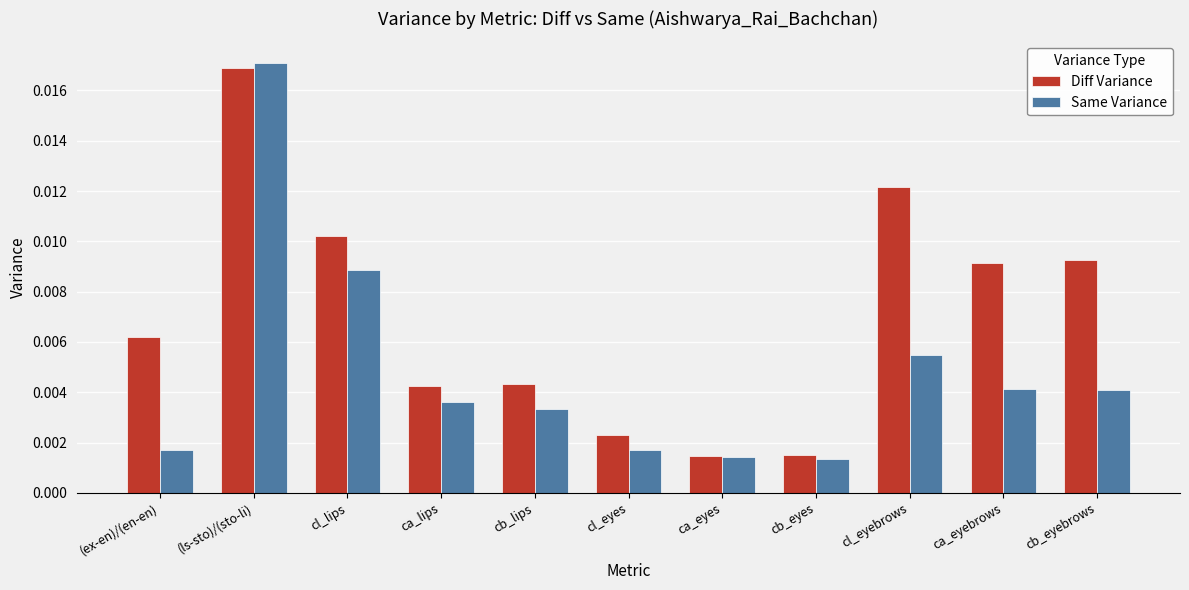

Rank the series by their average value, from lowest to highest.

Same Variance, Diff Variance